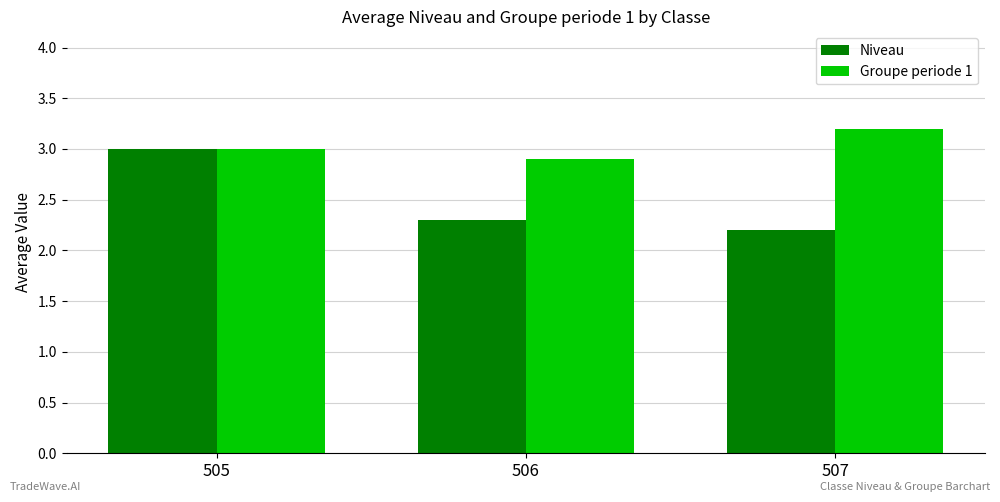

How many values in the Groupe periode 1 series are below 3?

1